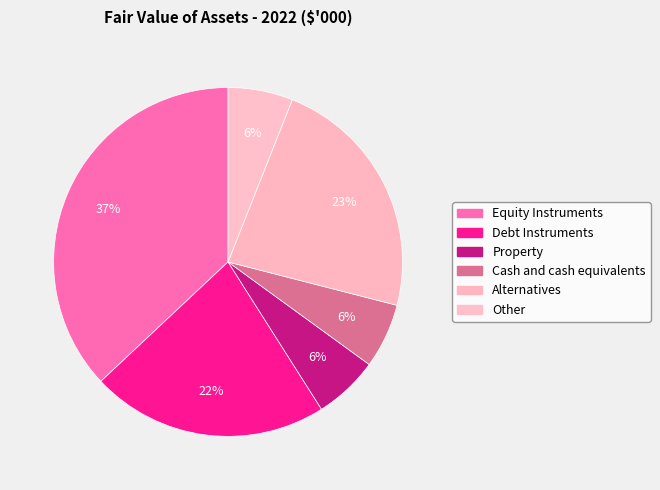

To the nearest percent, what percentage of the pie is Debt Instruments?

22%